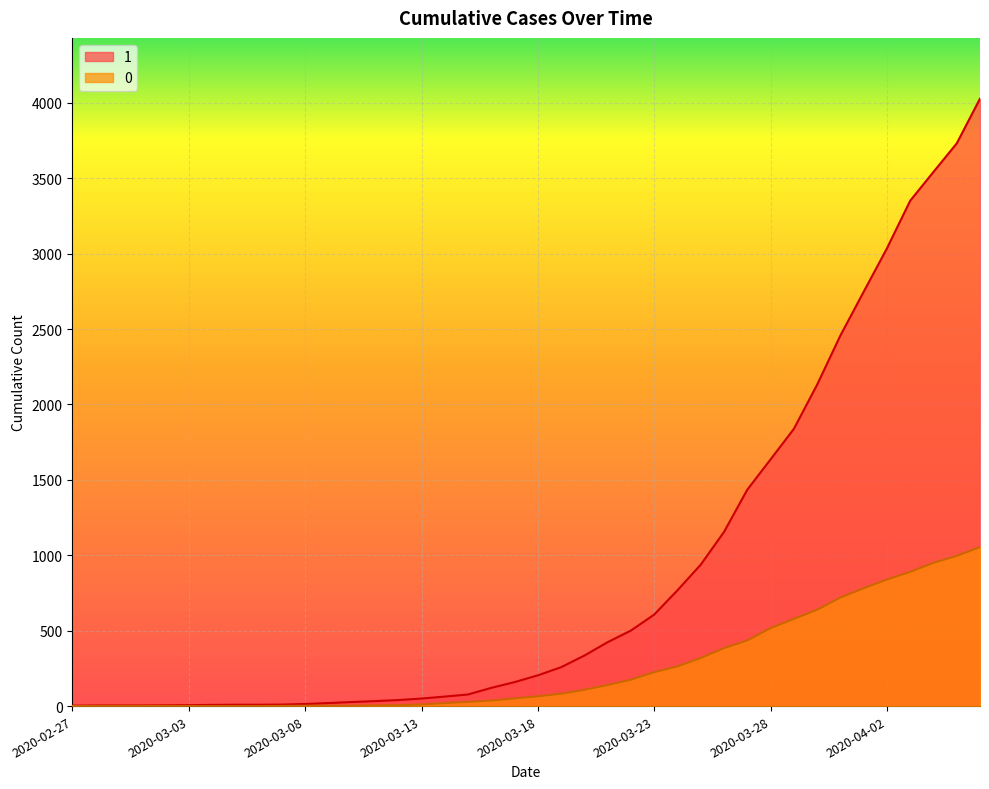

Reading left to right, what are all the values shown in this chart?

1: 2020-02-27=3	2020-02-28=4	2020-02-29=4	2020-03-01=4	2020-03-02=5	2020-03-03=6	2020-03-04=8	2020-03-05=9	2020-03-06=9	2020-03-07=10	2020-03-08=14	2020-03-09=20	2020-03-10=27	2020-03-11=33	2020-03-12=40	2020-03-13=50	2020-03-14=63	2020-03-15=77	2020-03-16=121	2020-03-17=159	2020-03-18=204	2020-03-19=258	2020-03-20=335	2020-03-21=424	2020-03-22=501	2020-03-23=607	2020-03-24=768	2020-03-25=938	2020-03-26=1155	2020-03-27=1435	2020-03-28=1636	2020-03-29=1838	2020-03-30=2131	2020-03-31=2457	2020-04-01=2747	2020-04-02=3035	2020-04-03=3351	2020-04-04=3542	2020-04-05=3731	2020-04-06=4028
0: 2020-02-27=0	2020-02-28=0	2020-02-29=0	2020-03-01=0	2020-03-02=0	2020-03-03=0	2020-03-04=0	2020-03-05=0	2020-03-06=0	2020-03-07=1	2020-03-08=2	2020-03-09=2	2020-03-10=2	2020-03-11=4	2020-03-12=6	2020-03-13=11	2020-03-14=20	2020-03-15=28	2020-03-16=37	2020-03-17=51	2020-03-18=65	2020-03-19=82	2020-03-20=108	2020-03-21=140	2020-03-22=175	2020-03-23=225	2020-03-24=263	2020-03-25=319	2020-03-26=384	2020-03-27=435	2020-03-28=517	2020-03-29=578	2020-03-30=639	2020-03-31=720	2020-04-01=781	2020-04-02=839	2020-04-03=890	2020-04-04=950	2020-04-05=996	2020-04-06=1054